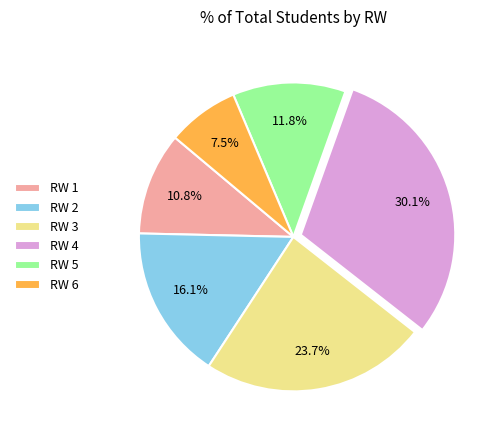

To the nearest percent, what is the average slice percentage?

17%